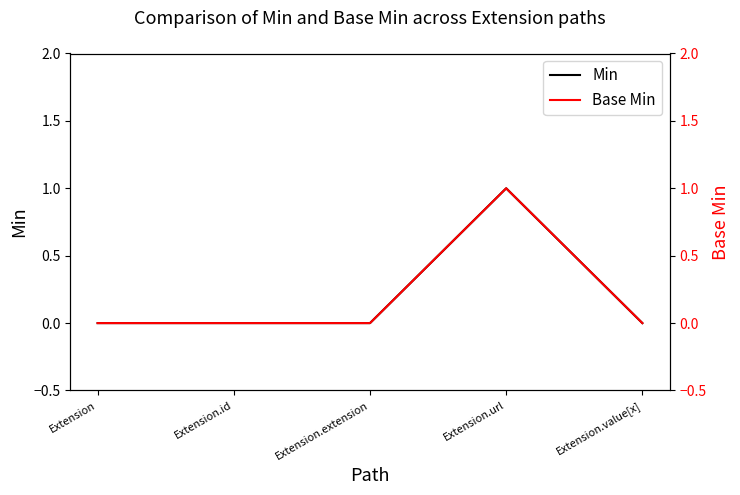

The Min series shows 1 at Extension.url. True or false?

True